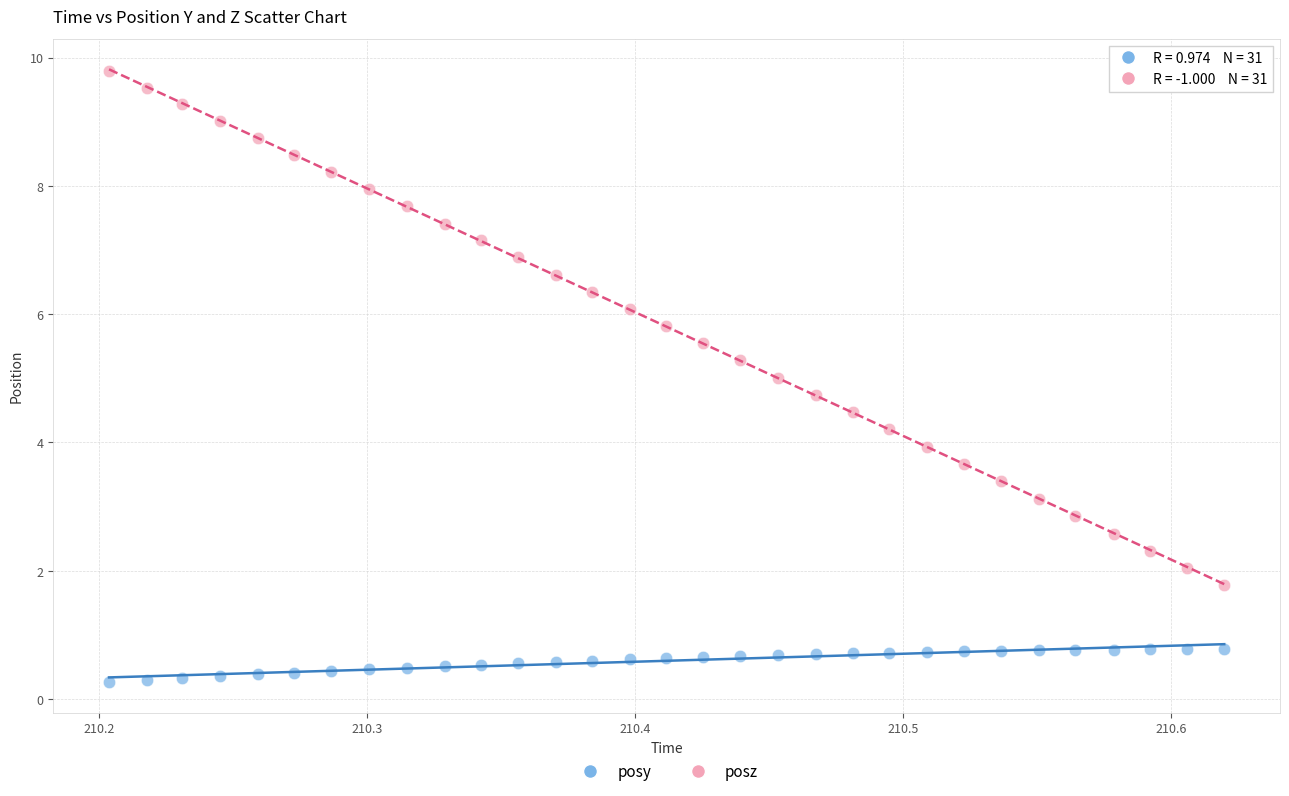

Across all data points, what is the range of Y values (max minus min)?

9.5